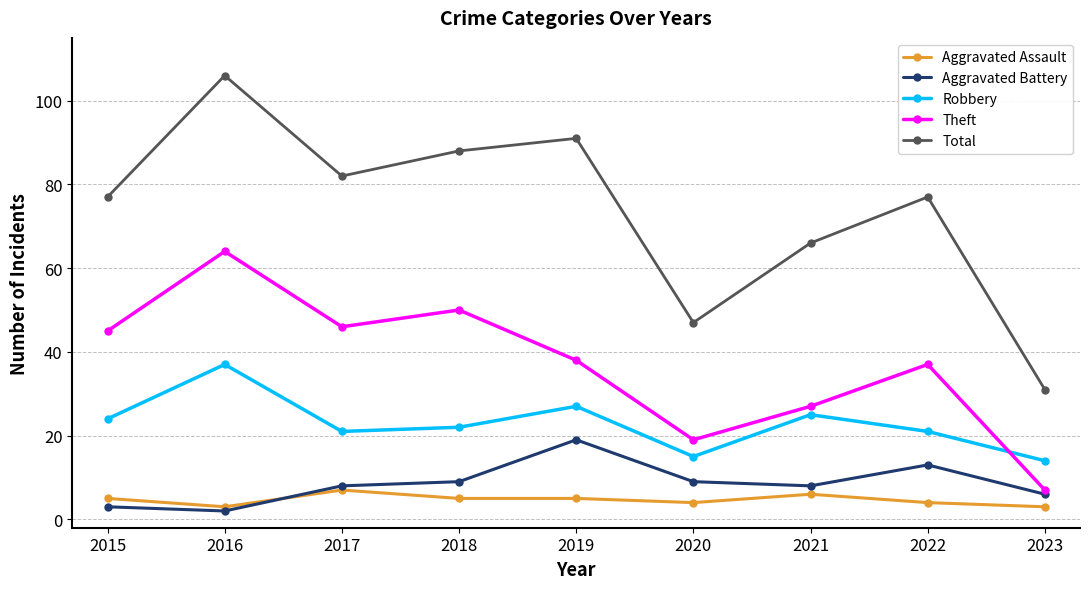

True or false: Aggravated Assault and Theft cross at least once.

False